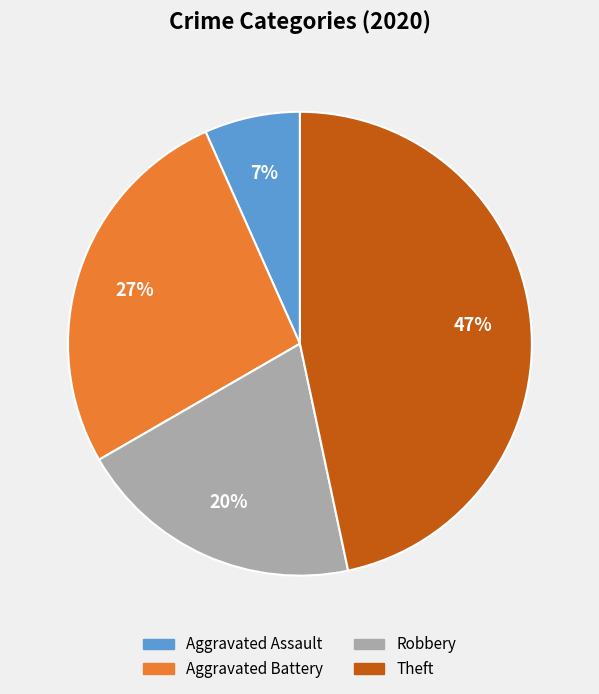

Is there any slice that represents more than half of the pie?

No